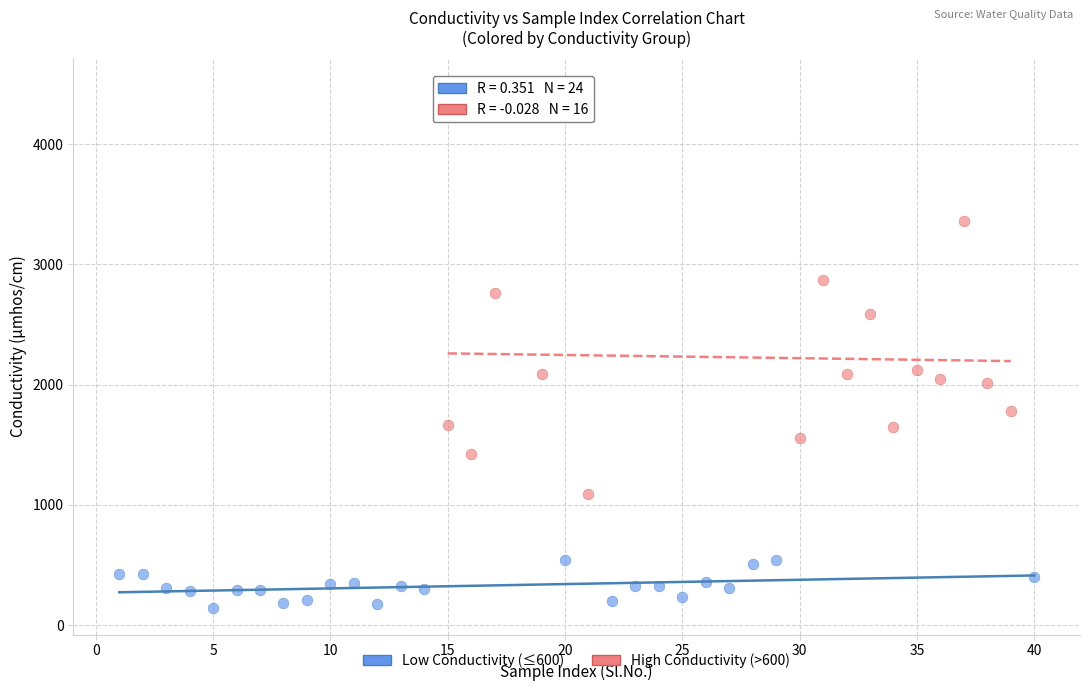

Which series reaches the maximum Y coordinate?

High Conductivity (>600)